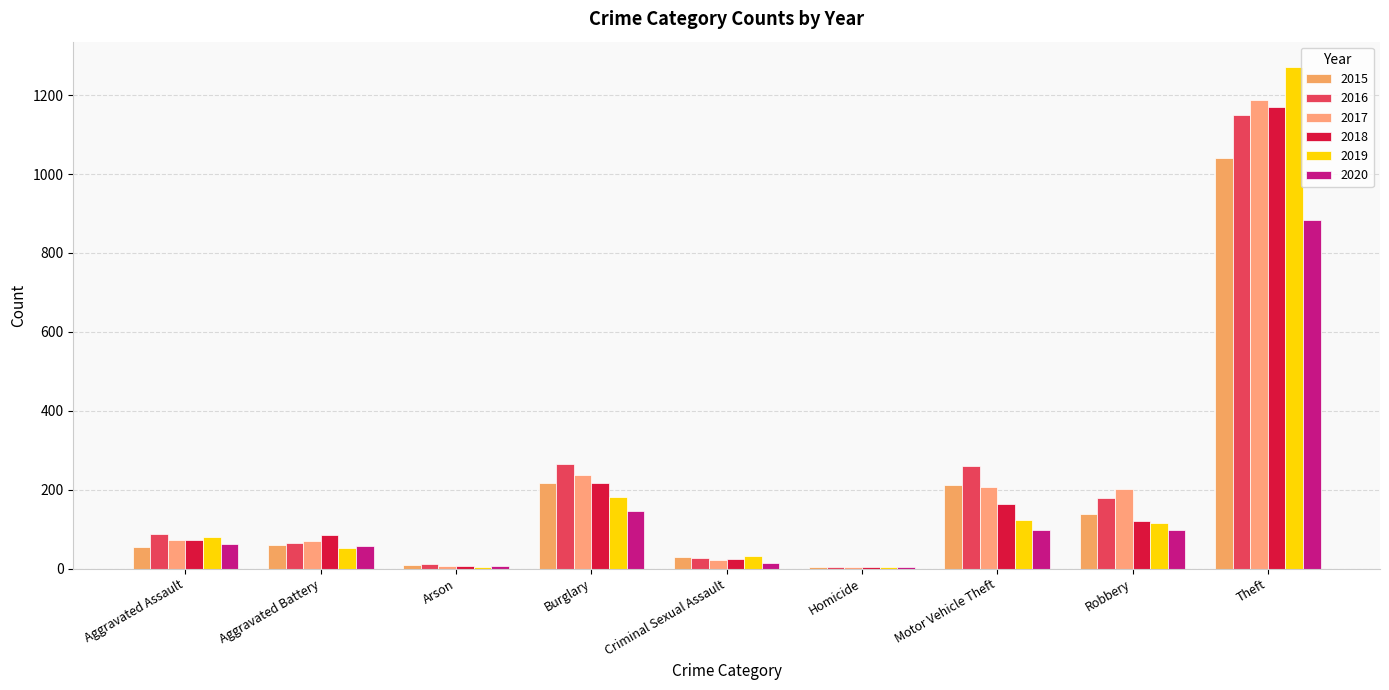

How many distinct data groups are displayed?

6